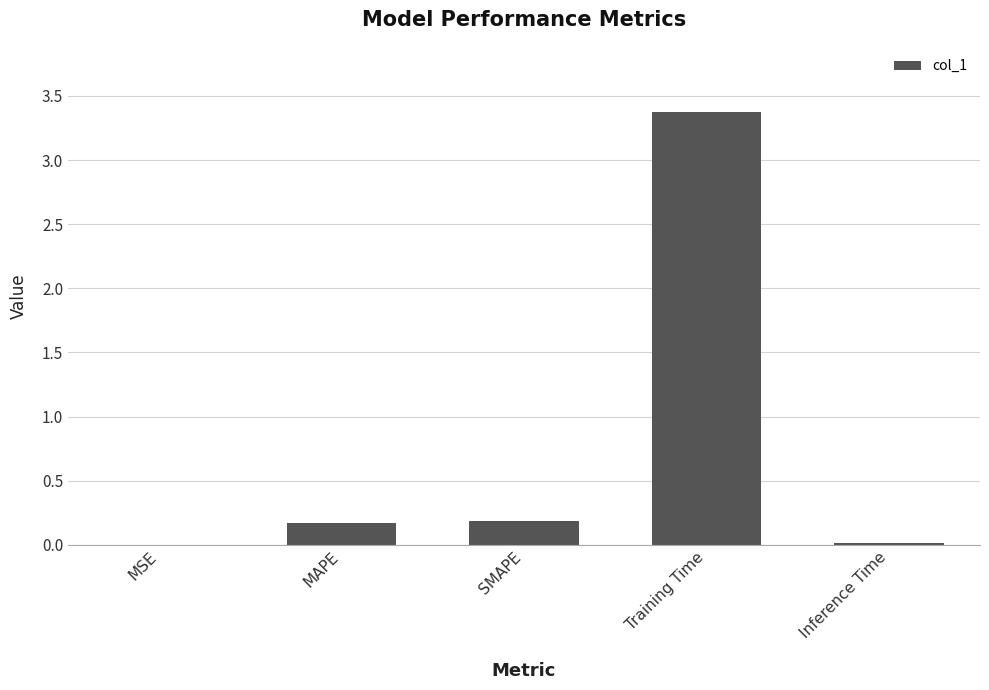

What is the maximum value shown in the chart?

3.4